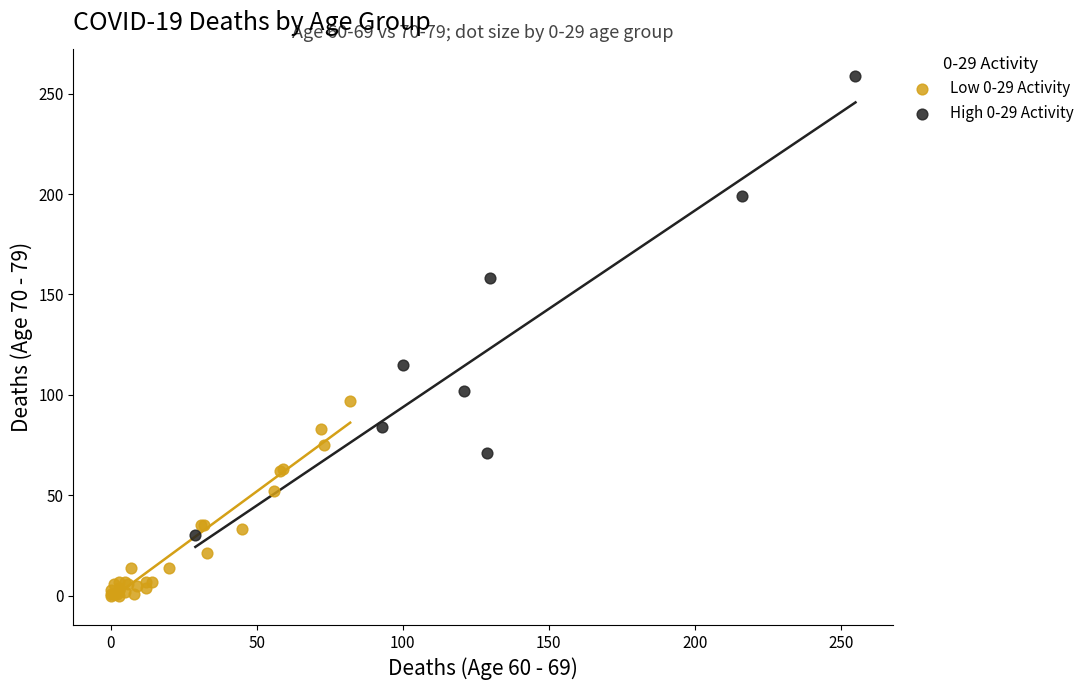

Which series contains the highest Y value?

High 0-29 Activity